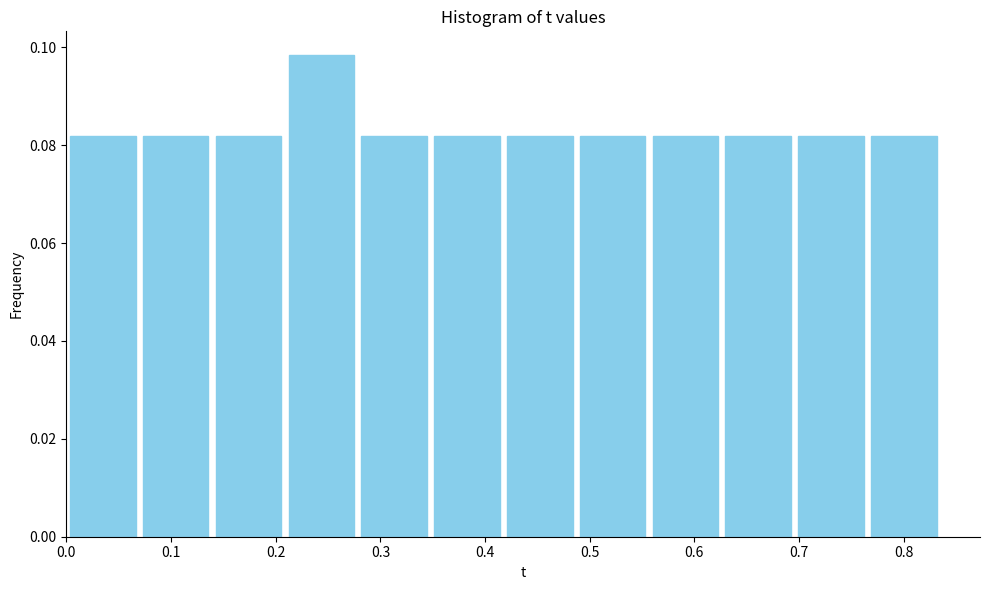

Reading left to right, list every bar in this chart as the range it spans on the x-axis followed by its height. Neither the bar edges nor the heights are printed on the chart, so give them approximately, as read against the axes.

0.00 to 0.07: 0.082
0.07 to 0.14: 0.082
0.14 to 0.21: 0.082
0.21 to 0.28: 0.098
0.28 to 0.35: 0.082
0.35 to 0.42: 0.082
0.42 to 0.49: 0.082
0.49 to 0.56: 0.082
0.56 to 0.63: 0.082
0.63 to 0.70: 0.082
0.70 to 0.77: 0.082
0.77 to 0.84: 0.082